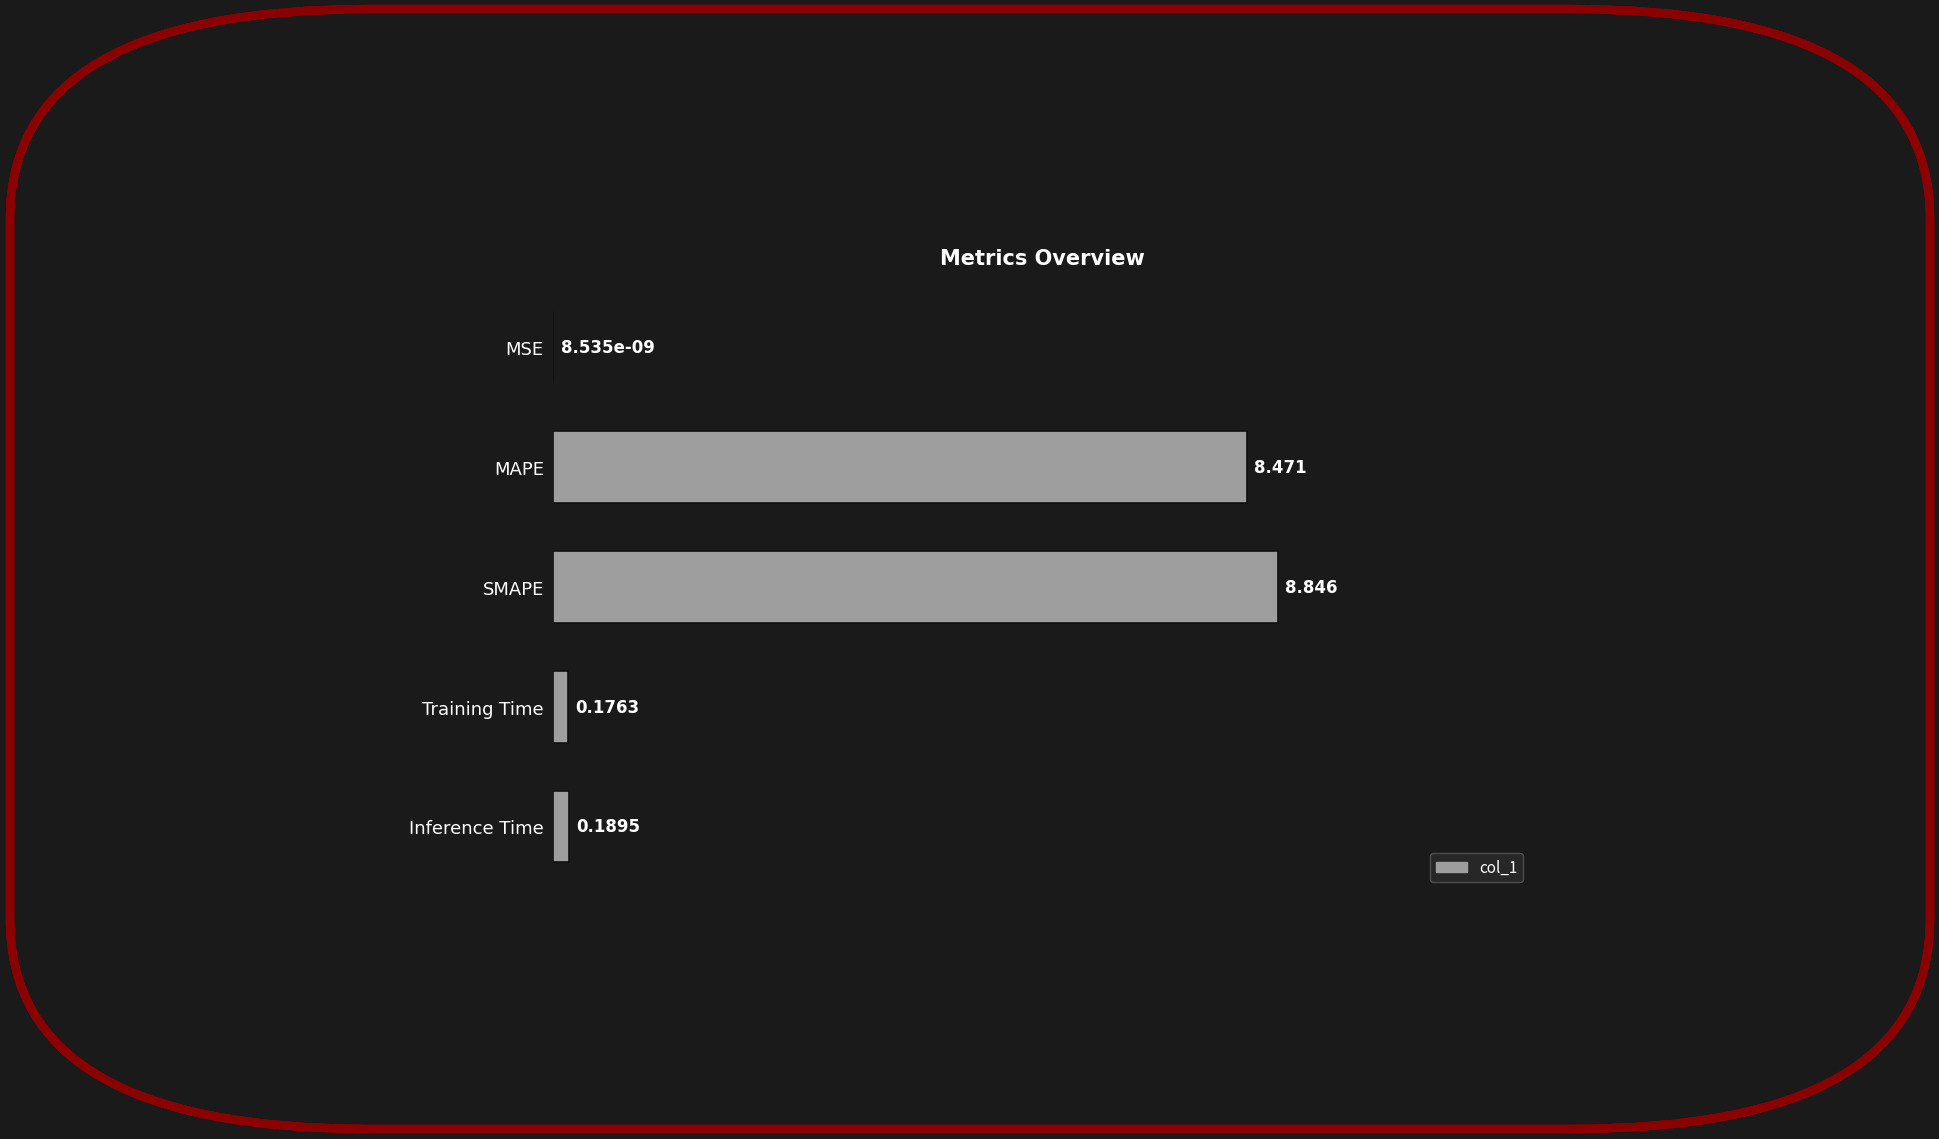

Where is the data nearest to the value 4?

Inference Time